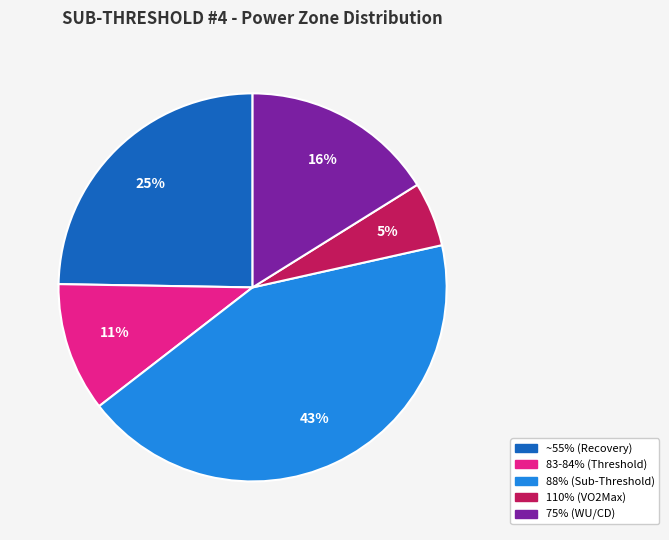

To the nearest percent, what is the average slice percentage?

20%